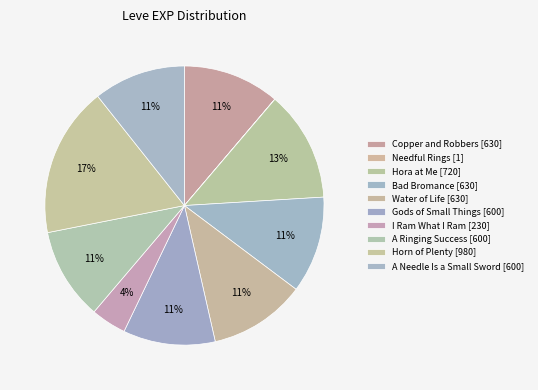

To the nearest percent, what is the combined percentage of Needful Rings and Bad Bromance?

11%